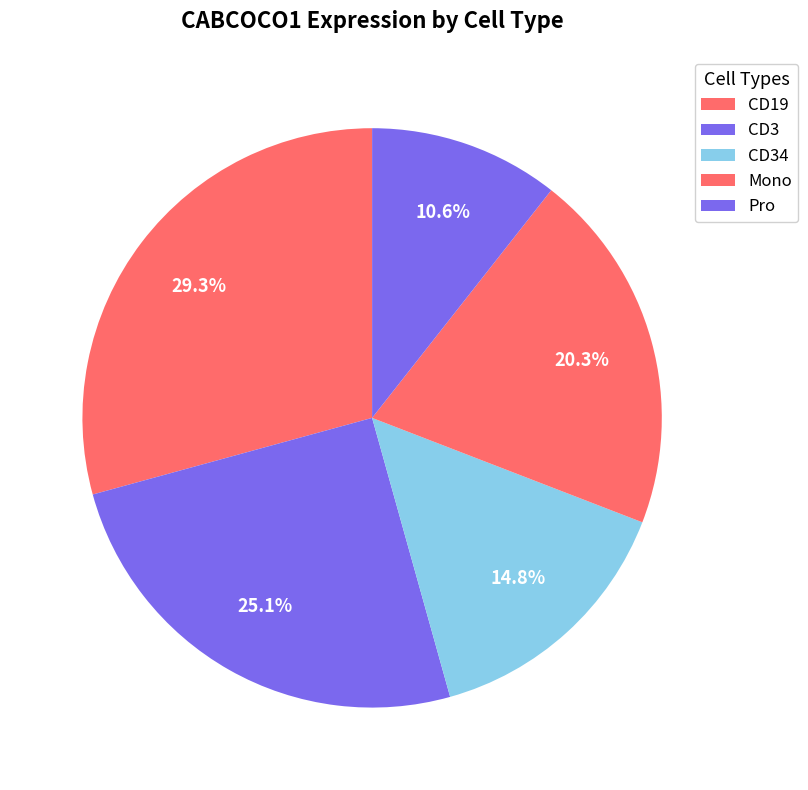

Is there a majority slice in this chart?

No